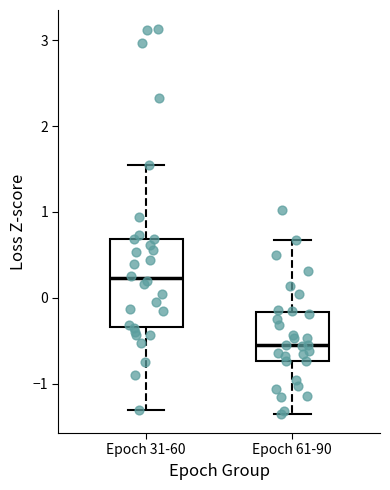

Reading left to right, transcribe this box plot: for each box, give where its median line is, the range the box spans, and where its two whiskers end, as read against the y-axis. The values are not printed on the chart, so give them approximately, as read against the axis.

Epoch 31-60: median 0.2, box -0.3 to 0.7, whiskers -1.3 to 1.6
Epoch 61-90: median -0.6, box -0.7 to -0.2, whiskers -1.4 to 0.7